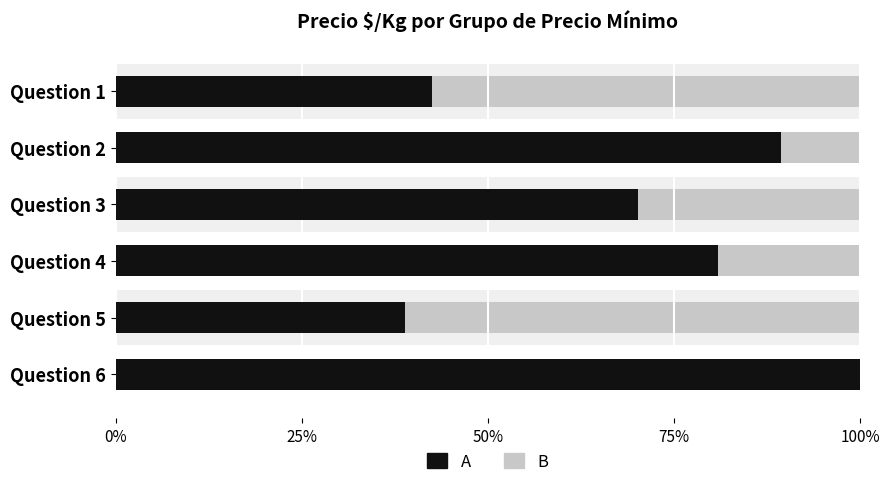

List the series in order of their overall mean, highest first.

A, B